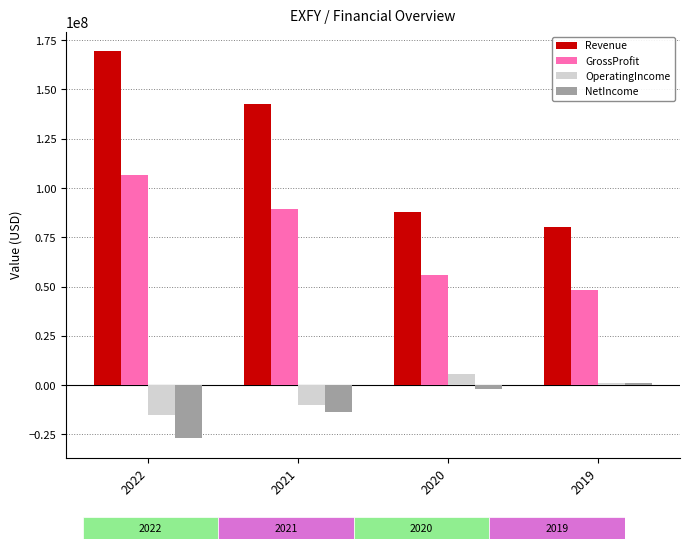

What is the difference between the highest and lowest values at 2022?

196504000